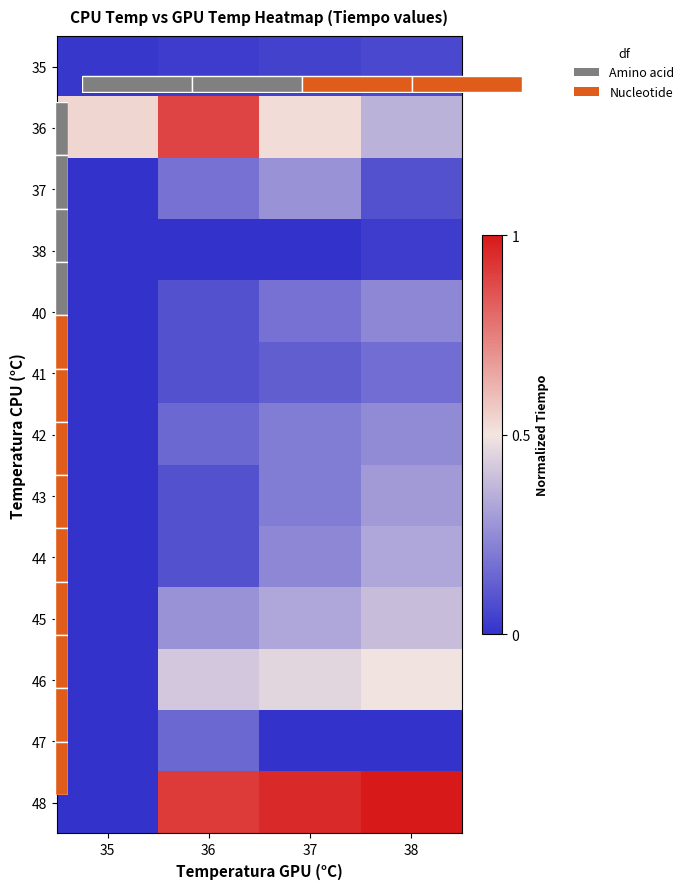

How many 46 values are between 0 and 1?

4